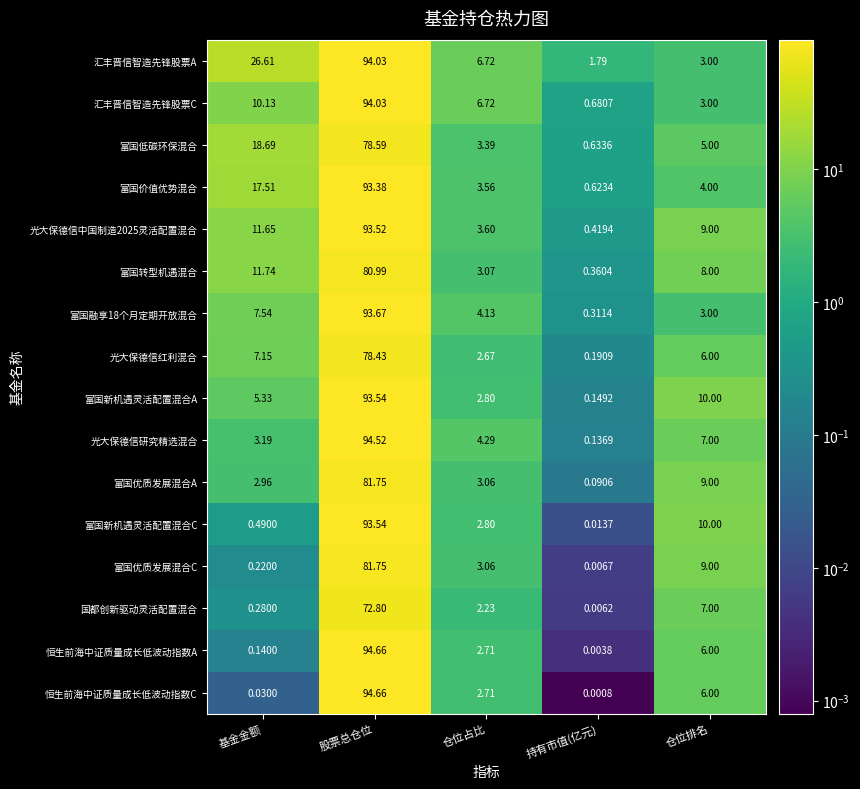

At which label is 富国价值优势混合 closest to 47?

基金金额